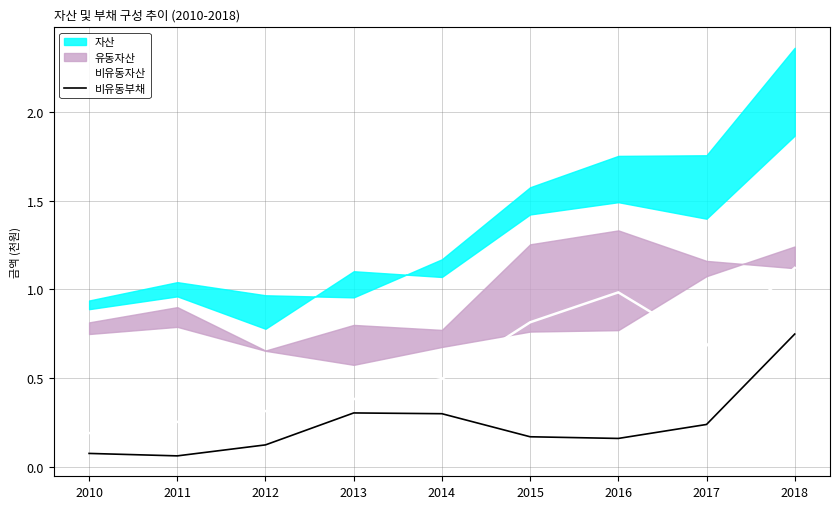

How many lines are shown in the chart?

2